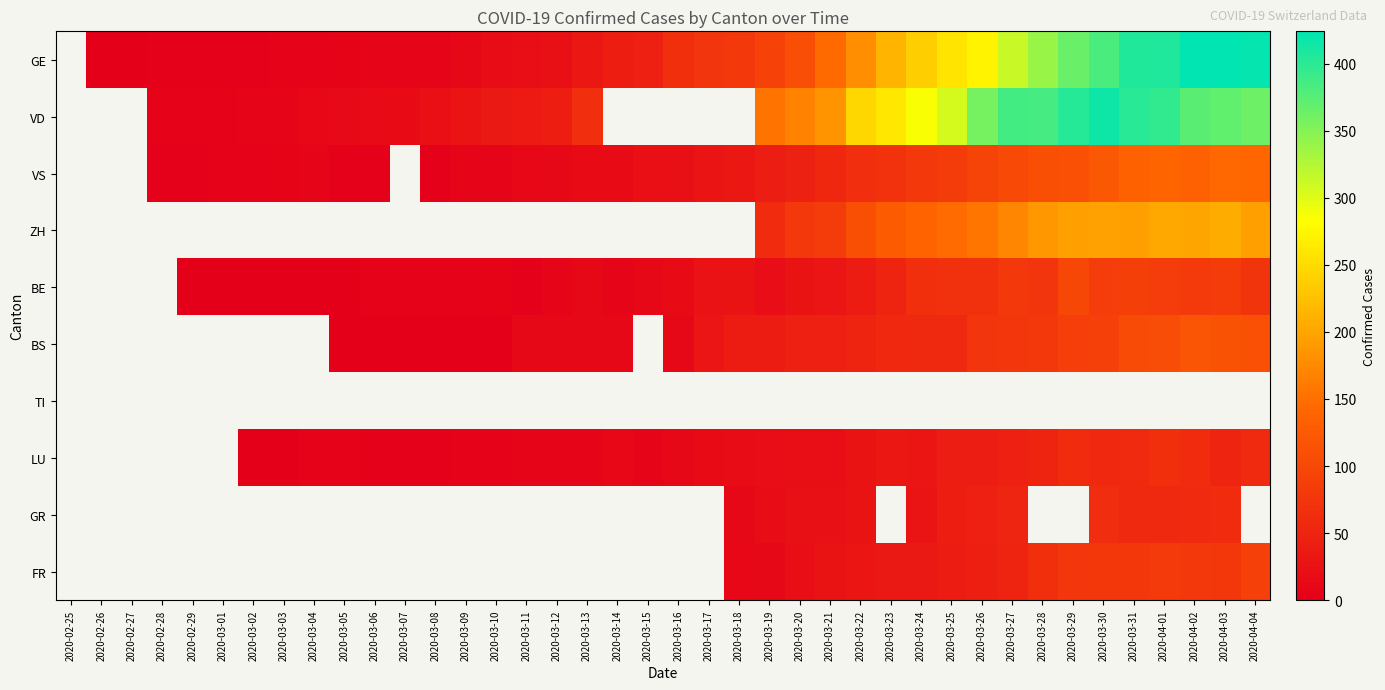

The value of BS at 2020-03-17 is 10.0. True or false?

False